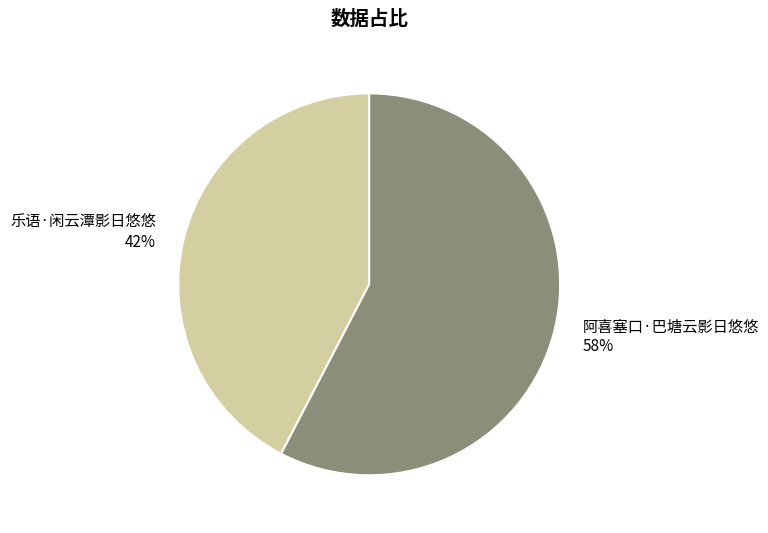

Which slice represents more than half of the pie?

阿喜塞口·巴塘云影日悠悠